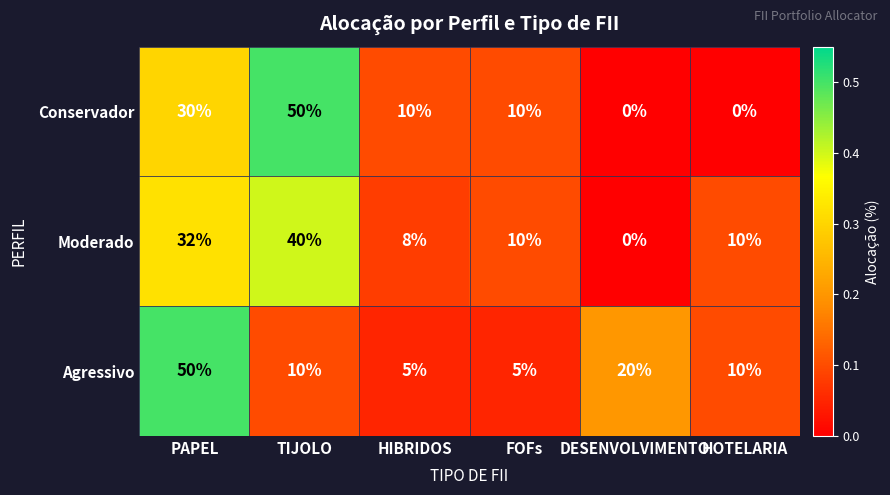

At which category is the sum across all series the highest?

PAPEL